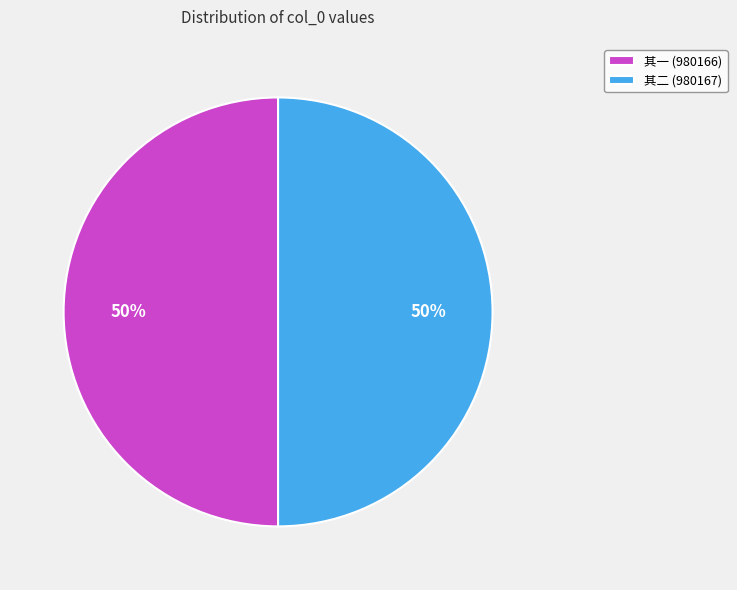

True or false: 其一 (980166) accounts for 57% of the total.

False